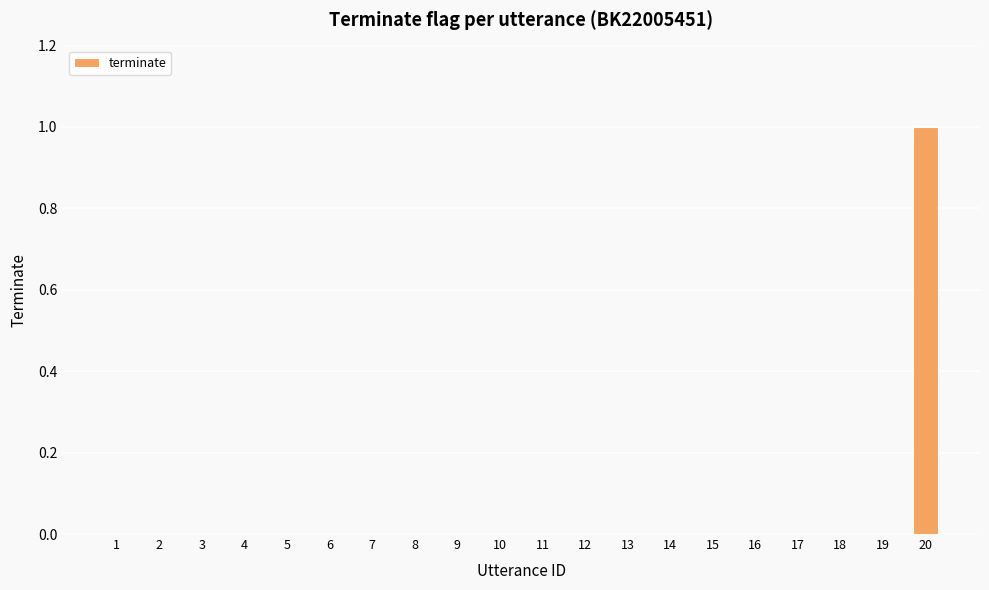

Reading left to right, extract all data points from this chart.

1=0	2=0	3=0	4=0	5=0	6=0	7=0	8=0	9=0	10=0	11=0	12=0	13=0	14=0	15=0	16=0	17=0	18=0	19=0	20=1